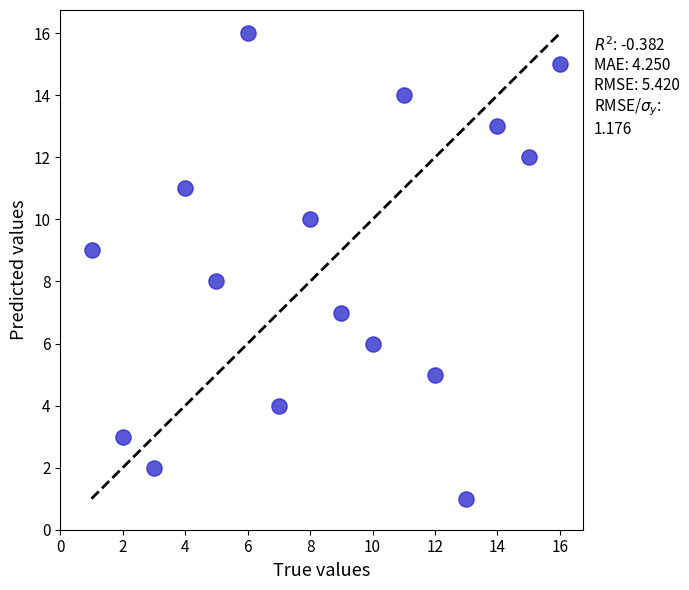

What is the range of Y values (max minus min)?

15